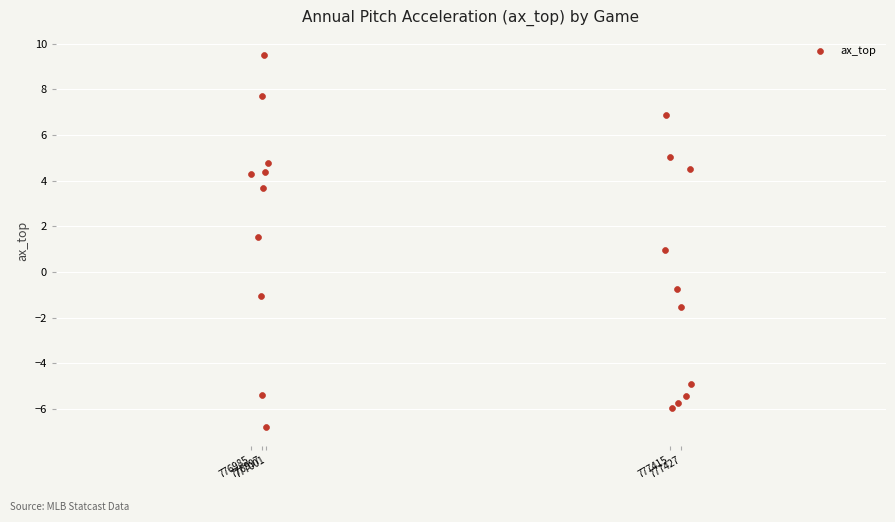

What is the range of X values (max minus min)?

452.0